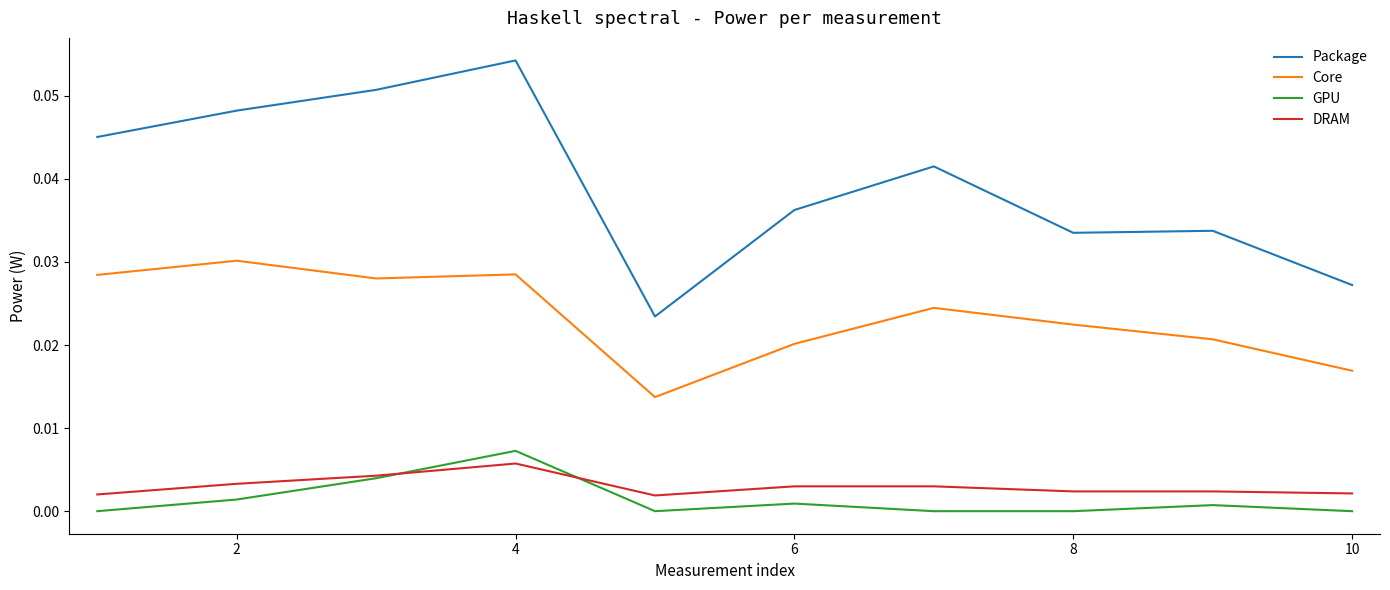

Which series has the widest spread of values?

Package